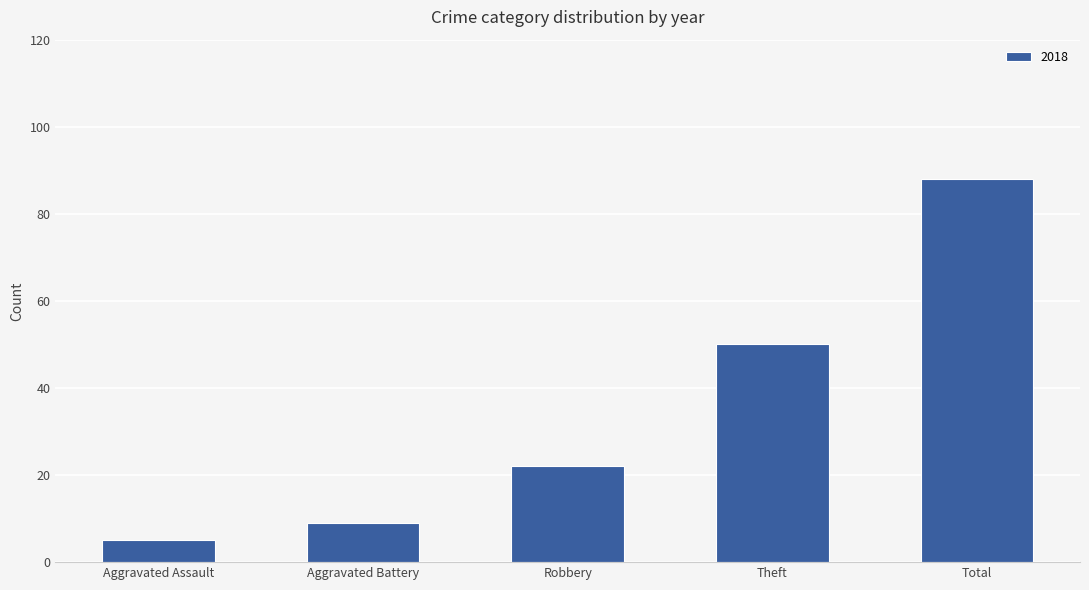

Which label corresponds to the largest value in the chart?

Total